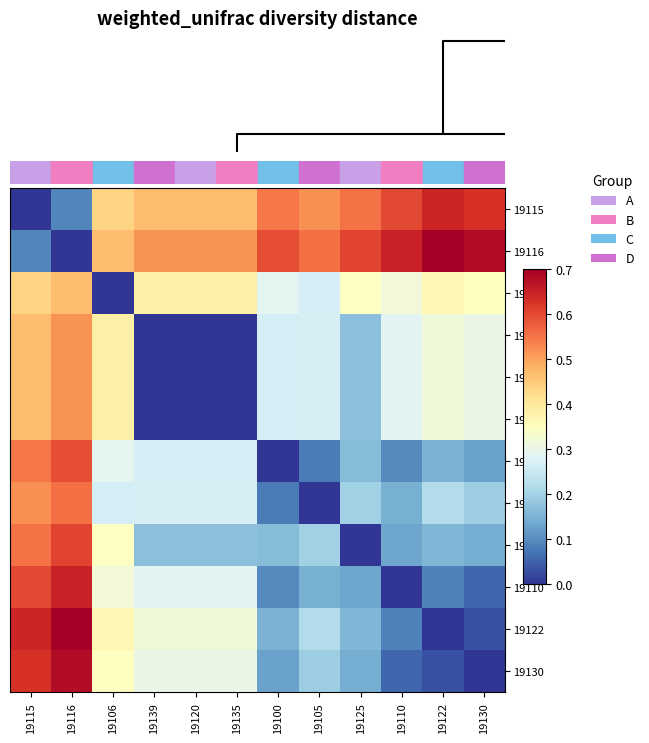

Reading left to right, list all the values displayed in this chart.

19115: 19115=0.0	19116=0.1	19106=0.4	19139=0.5	19120=0.5	19135=0.5	19100=0.5	19105=0.5	19125=0.6	19110=0.6	19122=0.6	19130=0.6
19116: 19115=0.1	19116=0.0	19106=0.5	19139=0.5	19120=0.5	19135=0.5	19100=0.6	19105=0.6	19125=0.6	19110=0.6	19122=0.7	19130=0.7
19106: 19115=0.4	19116=0.5	19106=0.0	19139=0.4	19120=0.4	19135=0.4	19100=0.3	19105=0.3	19125=0.3	19110=0.3	19122=0.4	19130=0.3
19139: 19115=0.5	19116=0.5	19106=0.4	19139=0.0	19120=0.0	19135=0.0	19100=0.3	19105=0.3	19125=0.2	19110=0.3	19122=0.3	19130=0.3
19120: 19115=0.5	19116=0.5	19106=0.4	19139=0.0	19120=0.0	19135=0.0	19100=0.3	19105=0.3	19125=0.2	19110=0.3	19122=0.3	19130=0.3
19135: 19115=0.5	19116=0.5	19106=0.4	19139=0.0	19120=0.0	19135=0.0	19100=0.3	19105=0.3	19125=0.2	19110=0.3	19122=0.3	19130=0.3
19100: 19115=0.5	19116=0.6	19106=0.3	19139=0.3	19120=0.3	19135=0.3	19100=0.0	19105=0.1	19125=0.2	19110=0.1	19122=0.2	19130=0.1
19105: 19115=0.5	19116=0.6	19106=0.3	19139=0.3	19120=0.3	19135=0.3	19100=0.1	19105=0.0	19125=0.2	19110=0.1	19122=0.2	19130=0.2
19125: 19115=0.6	19116=0.6	19106=0.3	19139=0.2	19120=0.2	19135=0.2	19100=0.2	19105=0.2	19125=0.0	19110=0.1	19122=0.2	19130=0.1
19110: 19115=0.6	19116=0.6	19106=0.3	19139=0.3	19120=0.3	19135=0.3	19100=0.1	19105=0.1	19125=0.1	19110=0.0	19122=0.1	19130=0.1
19122: 19115=0.6	19116=0.7	19106=0.4	19139=0.3	19120=0.3	19135=0.3	19100=0.2	19105=0.2	19125=0.2	19110=0.1	19122=0.0	19130=0.0
19130: 19115=0.6	19116=0.7	19106=0.3	19139=0.3	19120=0.3	19135=0.3	19100=0.1	19105=0.2	19125=0.1	19110=0.1	19122=0.0	19130=0.0